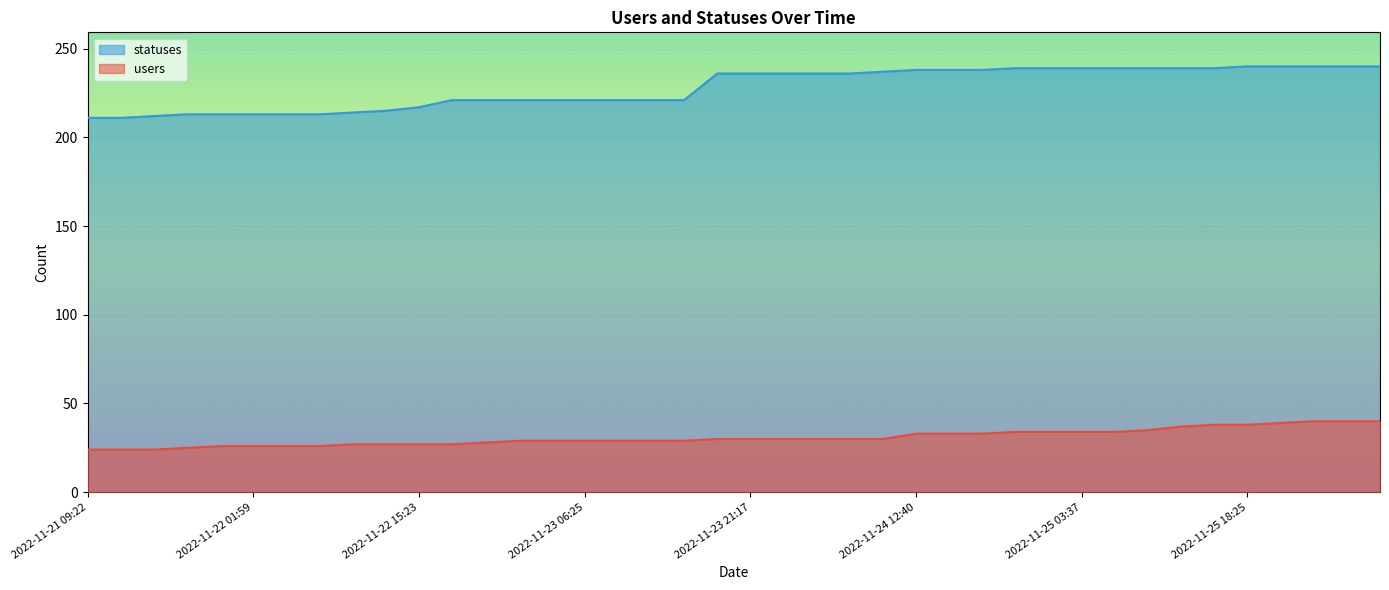

True or false: statuses has a value of 389 at 2022-11-25 12:39.

False